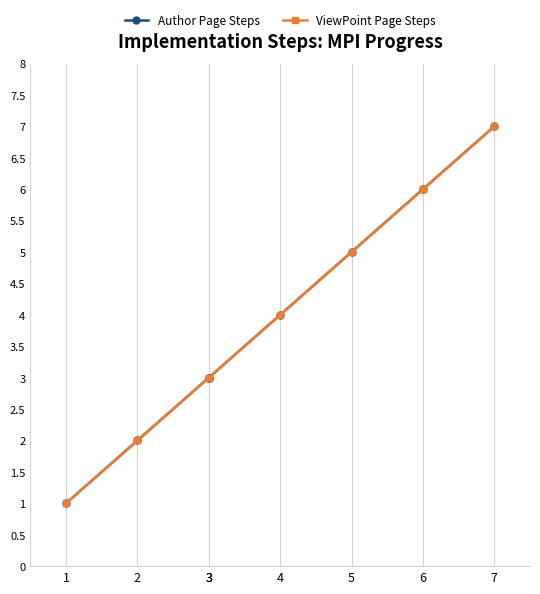

What is the average value of the Author Page Steps series?

4